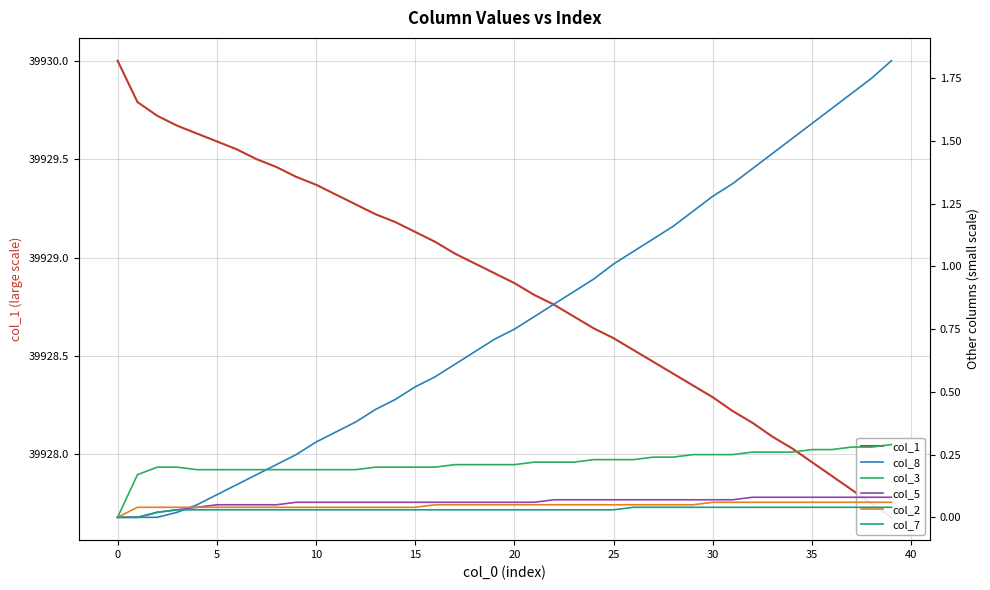

How many lines are shown in the chart?

6